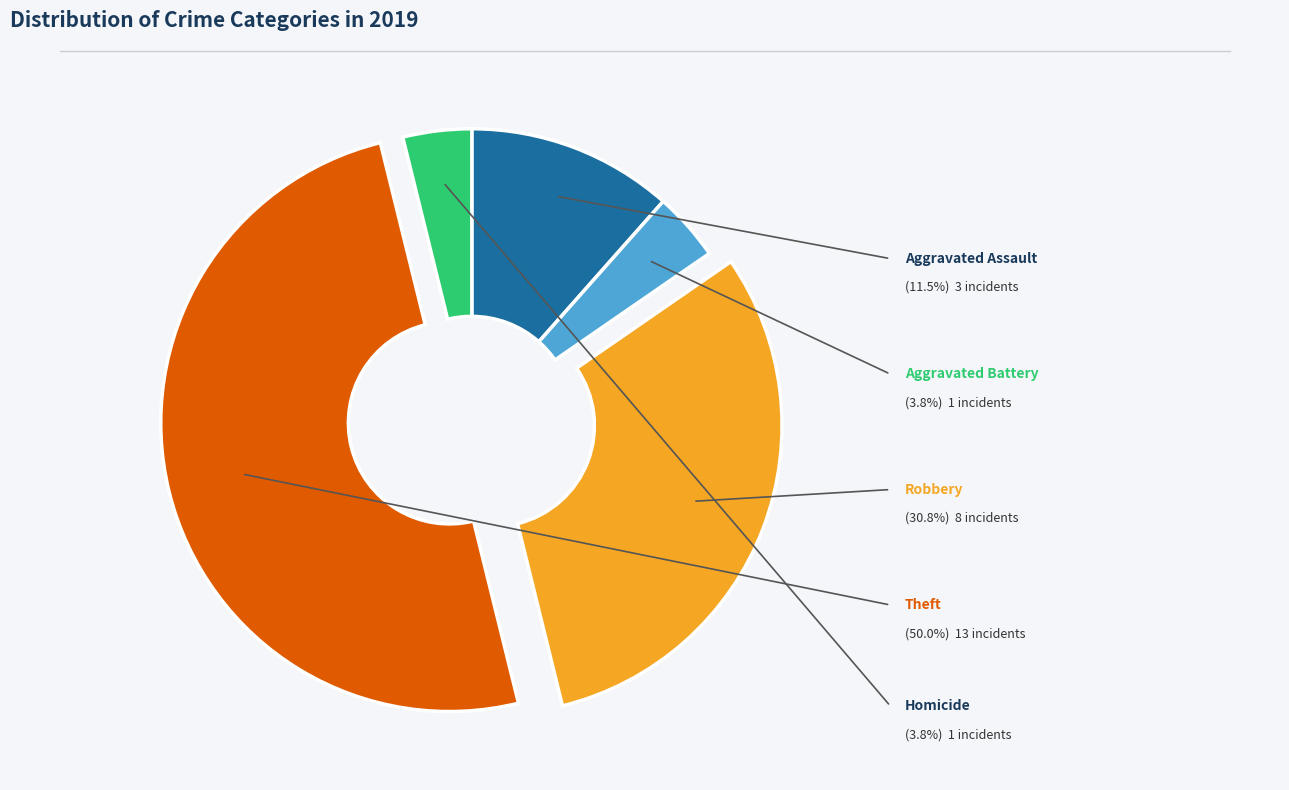

How many segments does this pie chart have?

5